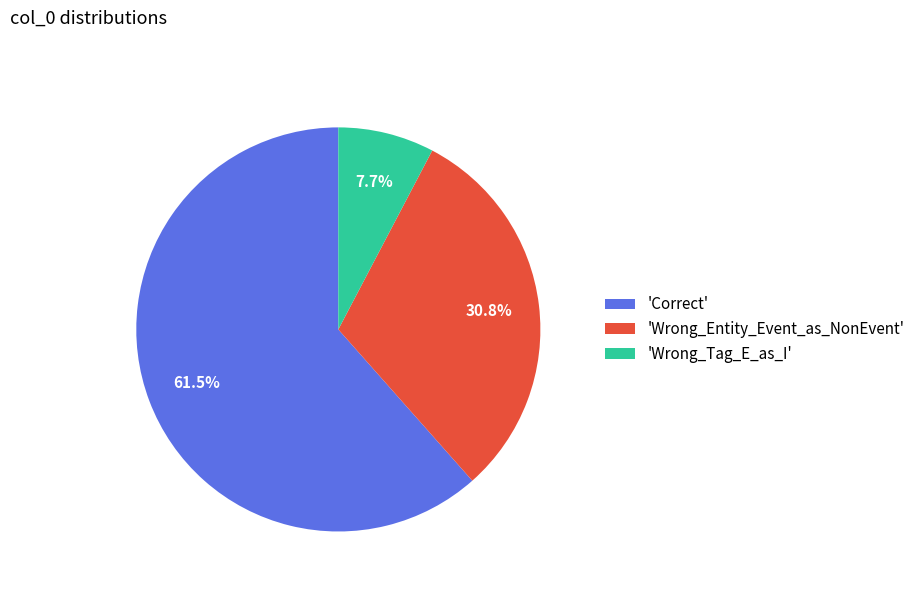

Count the number of slices in the pie.

3